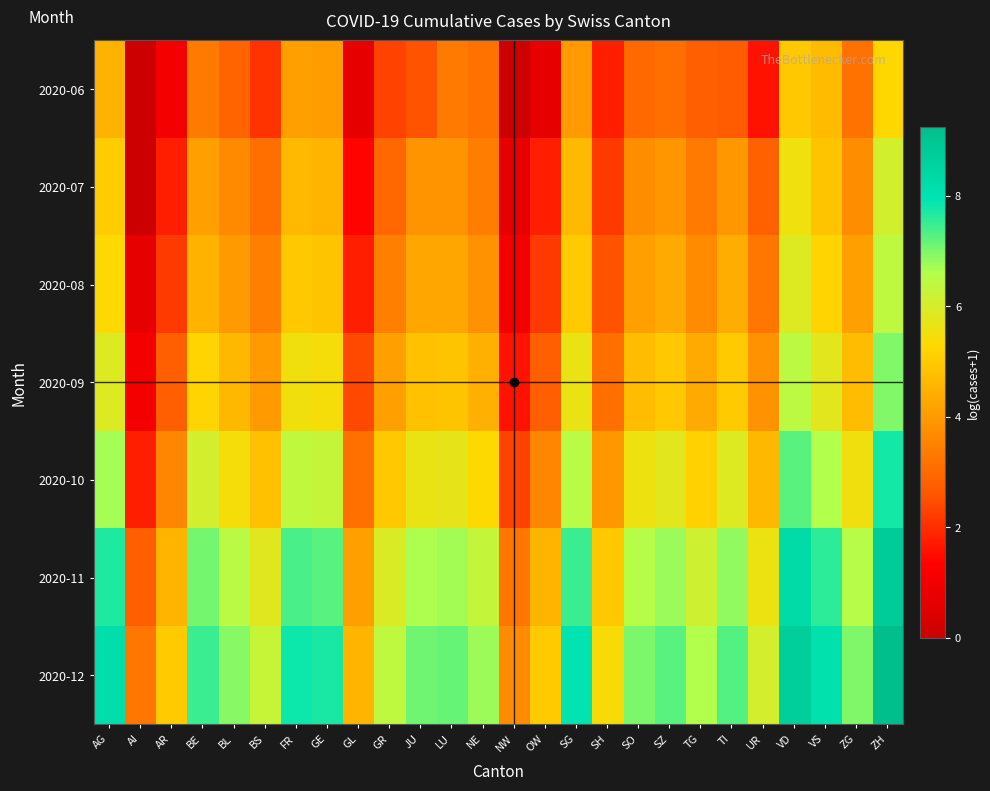

How many data points does each series have?

26